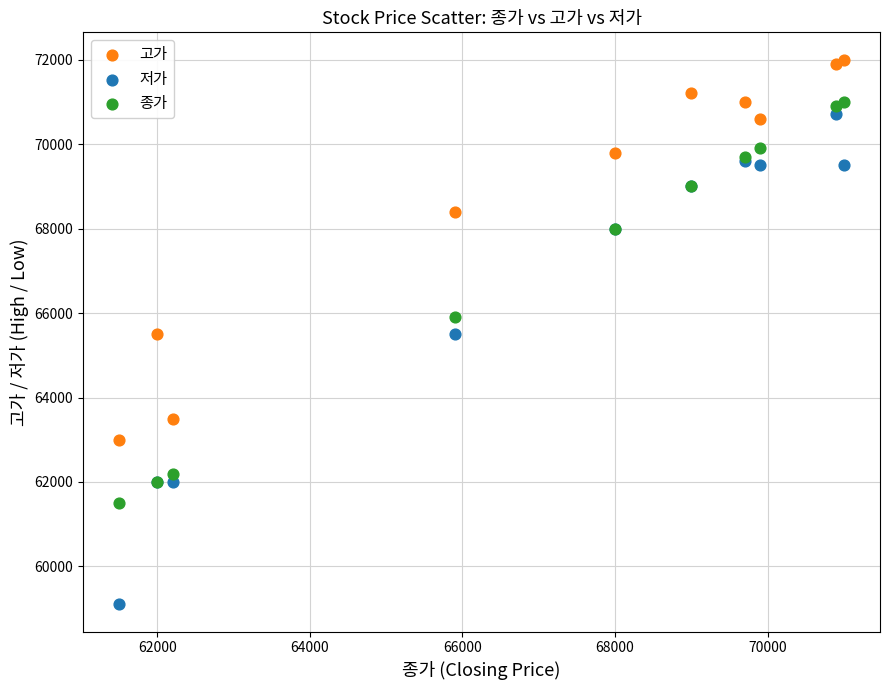

In the 종가 series, what Y value is closest to 66250?

65900